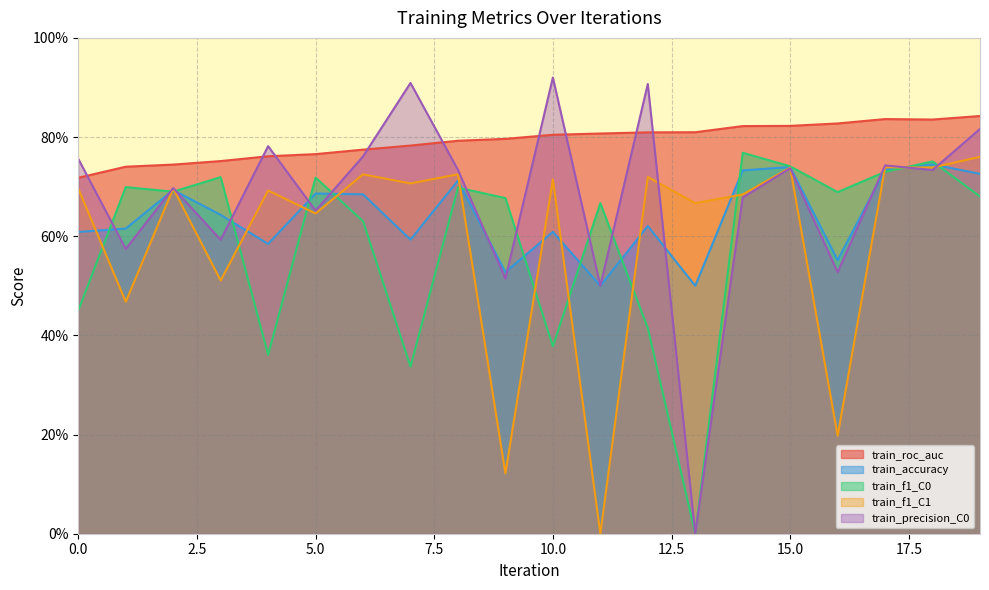

What is the sum of the train_accuracy values at 3 and 16?

1.2